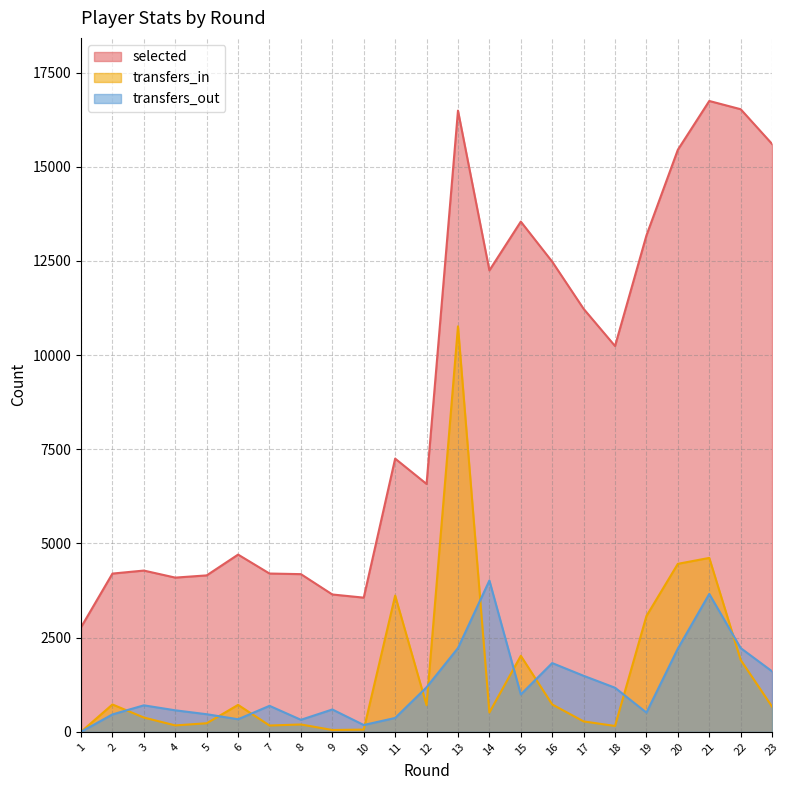

Count the number of categories in the chart.

23